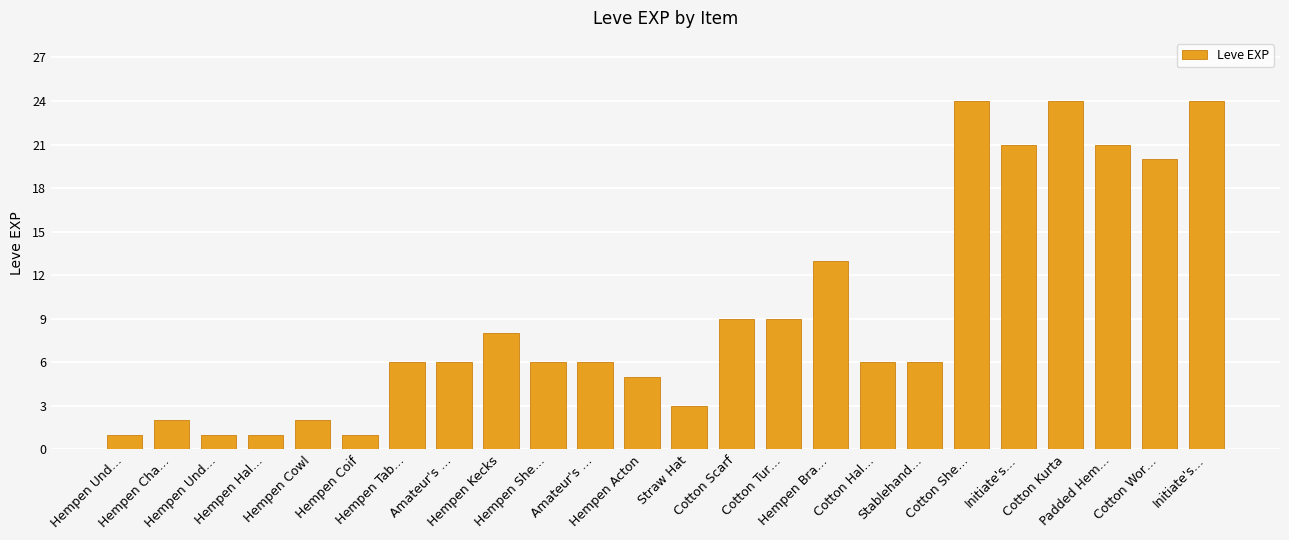

At which label does the data first exceed 6?

Hempen Kecks